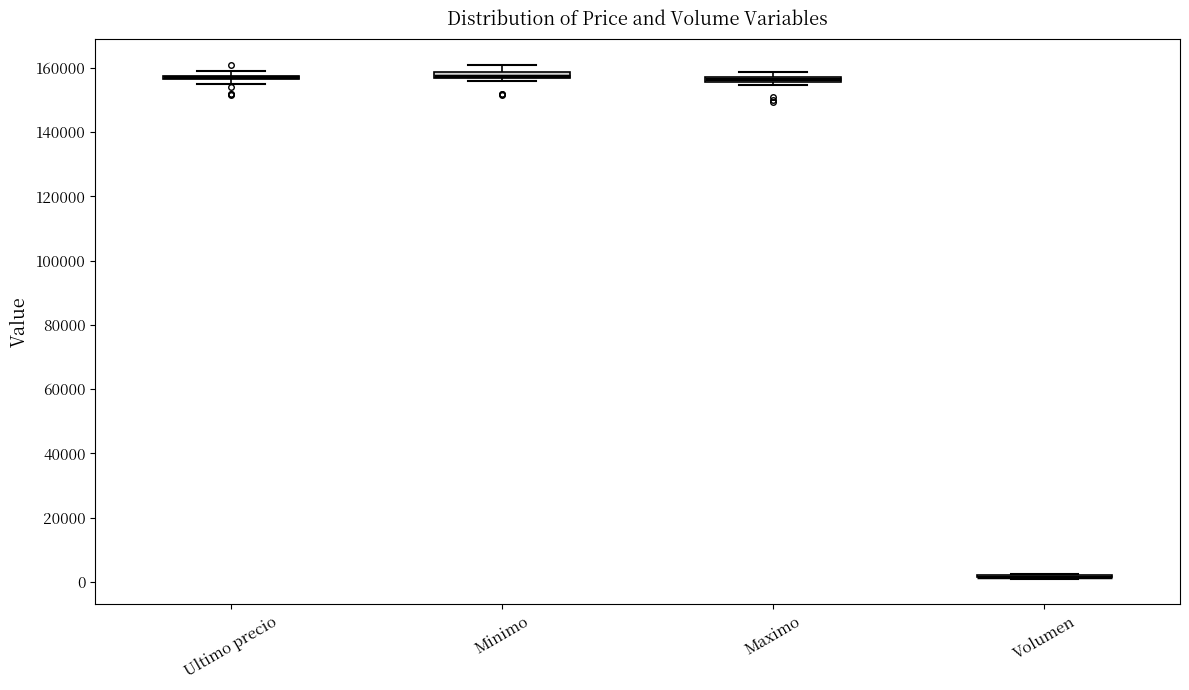

Where is the upper edge of the box for Maximo on the y-axis? The values are not printed on the chart, so give them approximately, as read against the axis.

158000